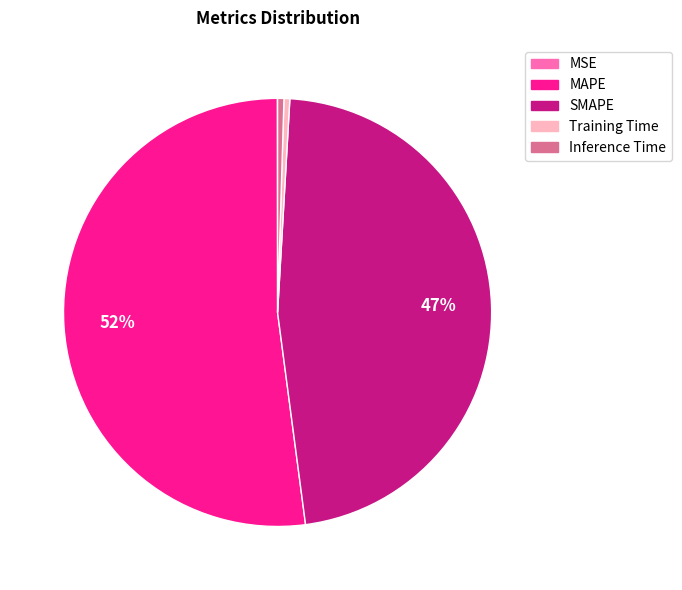

Between Inference Time and MAPE, which is larger?

MAPE